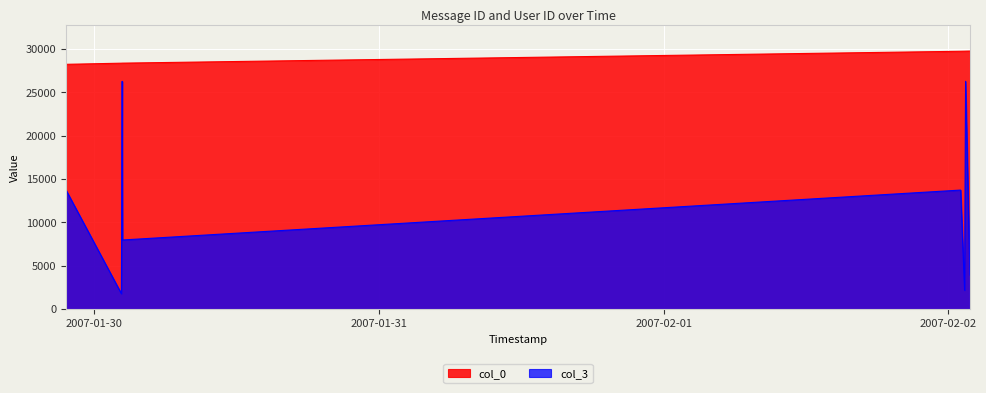

Between 2007-01-30 02:21:00 and 2007-02-02 01:27:00, which series saw the biggest shift?

col_0